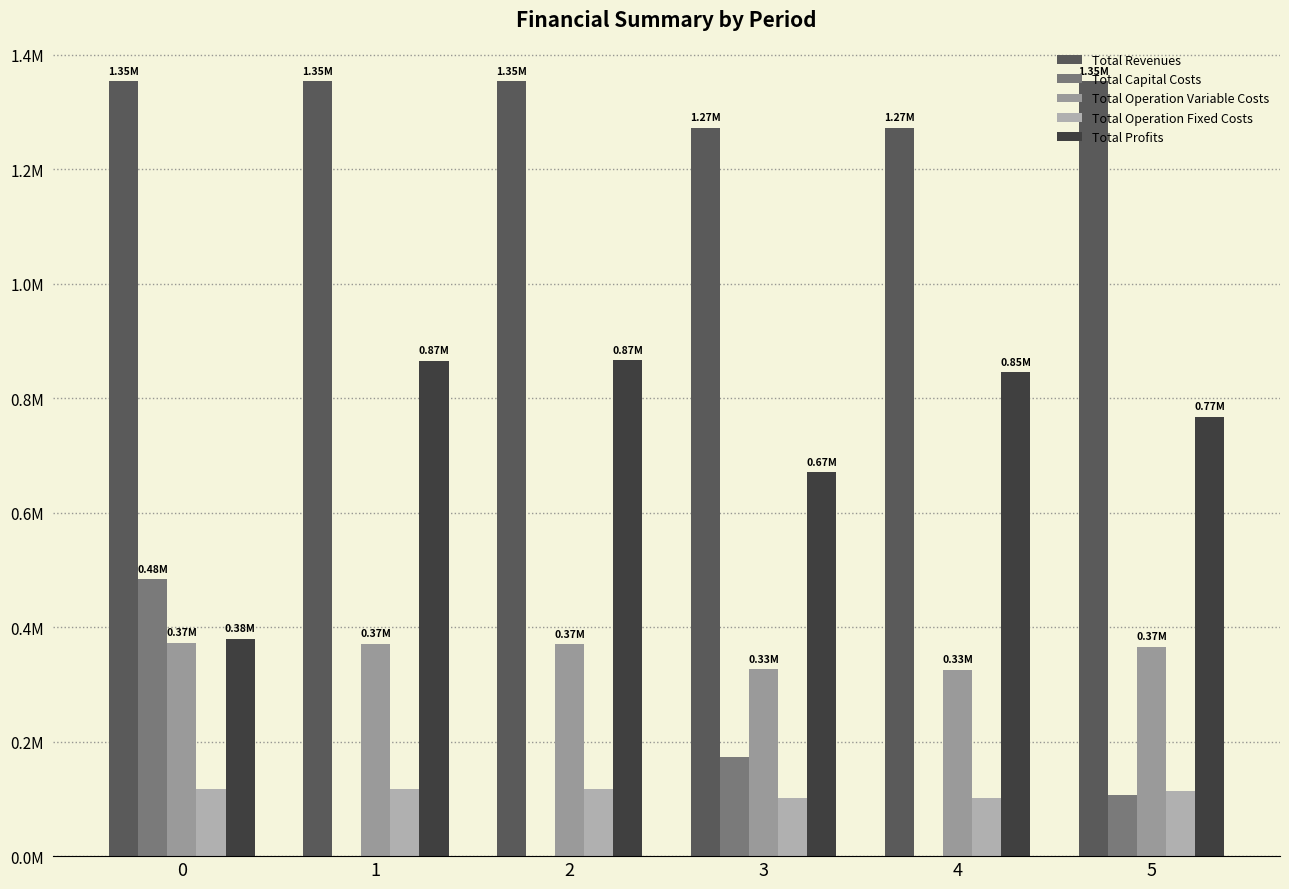

Are the bars grouped side by side (vs. stacked)?

Yes